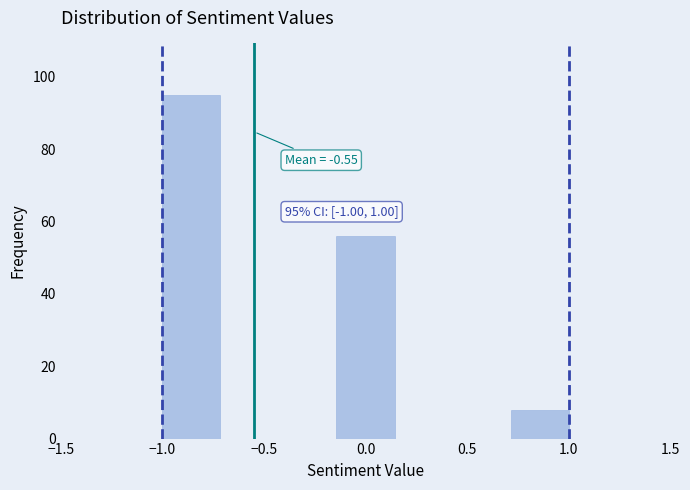

Which range on the x-axis has the tallest bar?

-1.00 to -0.70